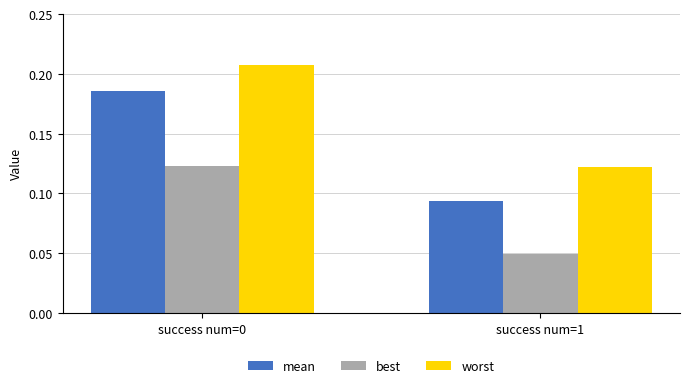

Between success num=0 and success num=1, which series saw the biggest shift?

mean